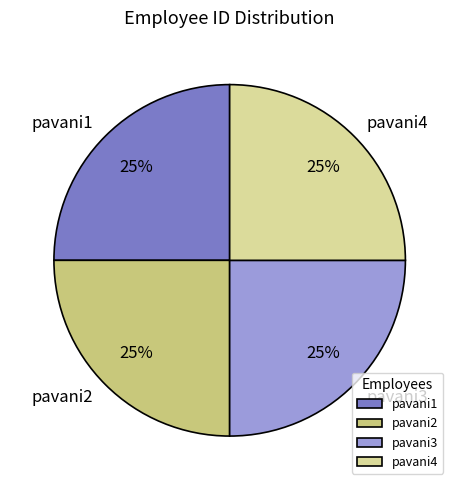

To the nearest percent, what percentage of the pie is pavani2?

25%